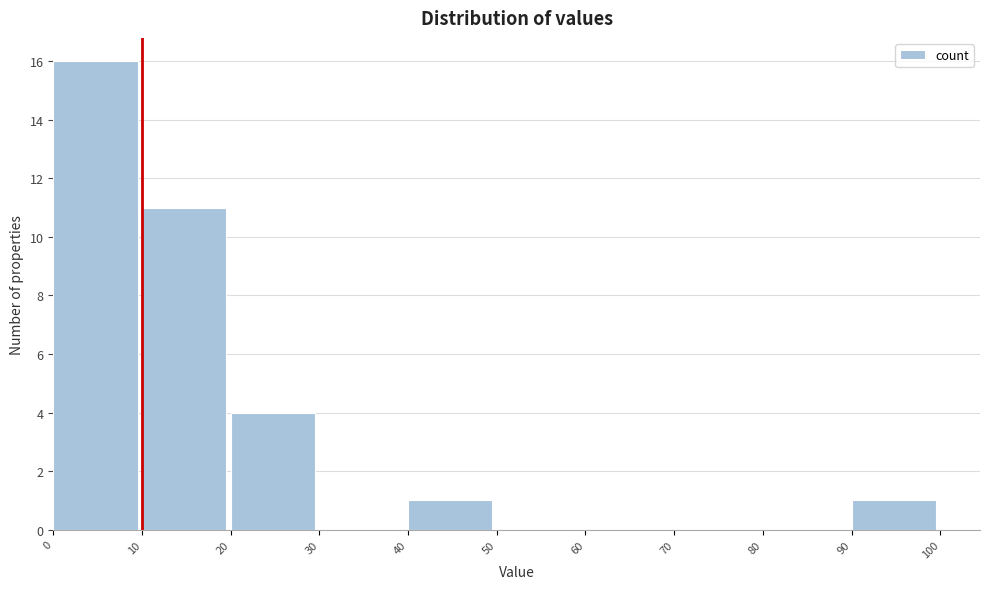

Reading left to right, list every bar in this chart as the range it spans on the x-axis followed by its height. The values are not printed on the chart, so give them approximately, as read against the axis.

0 to 10: 16
10 to 20: 11
20 to 30: 4
30 to 40: 0
40 to 50: 1
50 to 60: 0
60 to 70: 0
70 to 80: 0
80 to 90: 0
90 to 100: 1